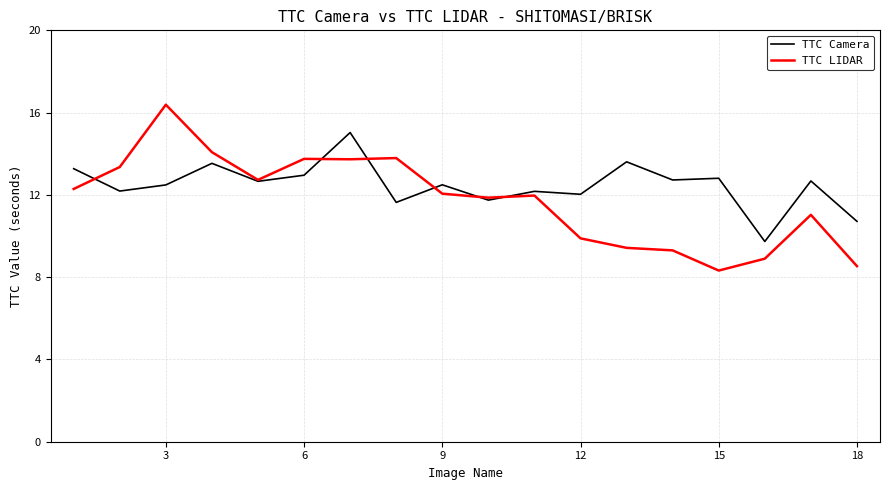

List the series in order of their peak value, lowest first.

TTC Camera, TTC LIDAR